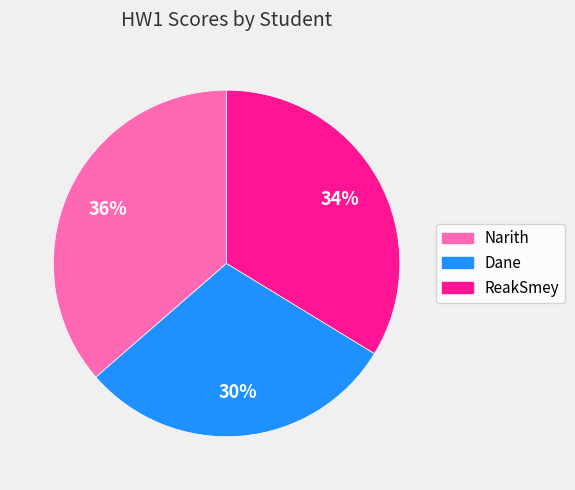

Does ReakSmey represent more than half of the total?

No